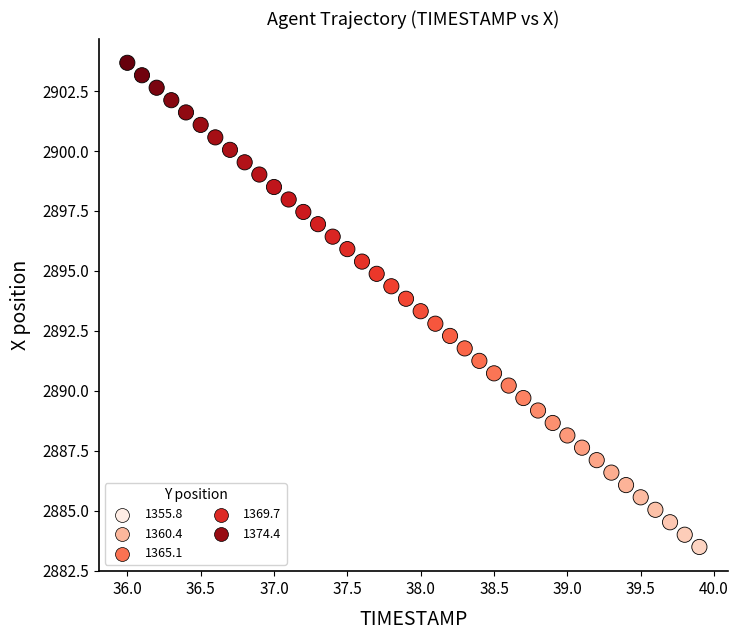

What is the range of Y values (max minus min)?

20.2